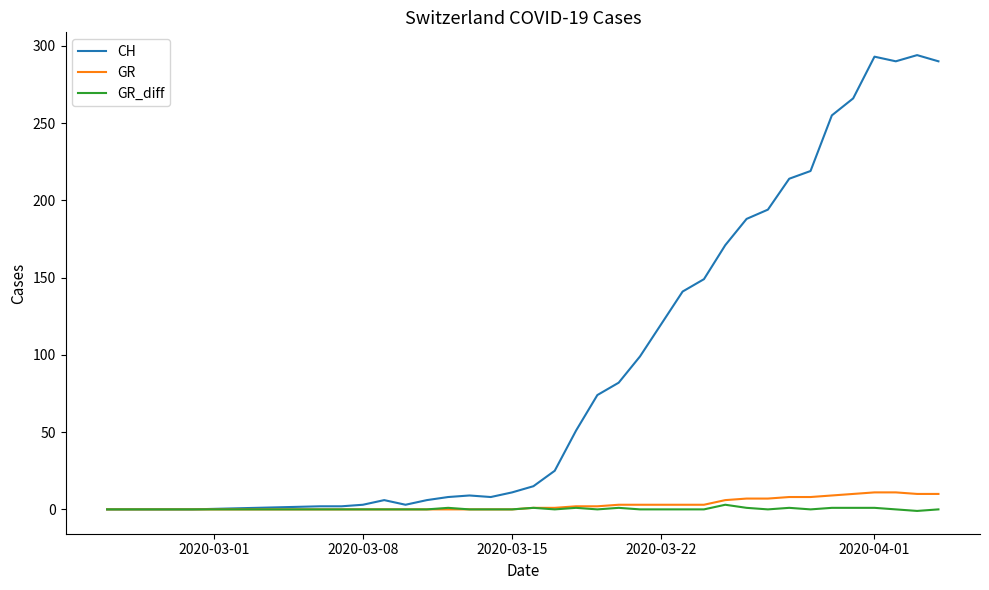

Which series has the largest total across all categories?

CH